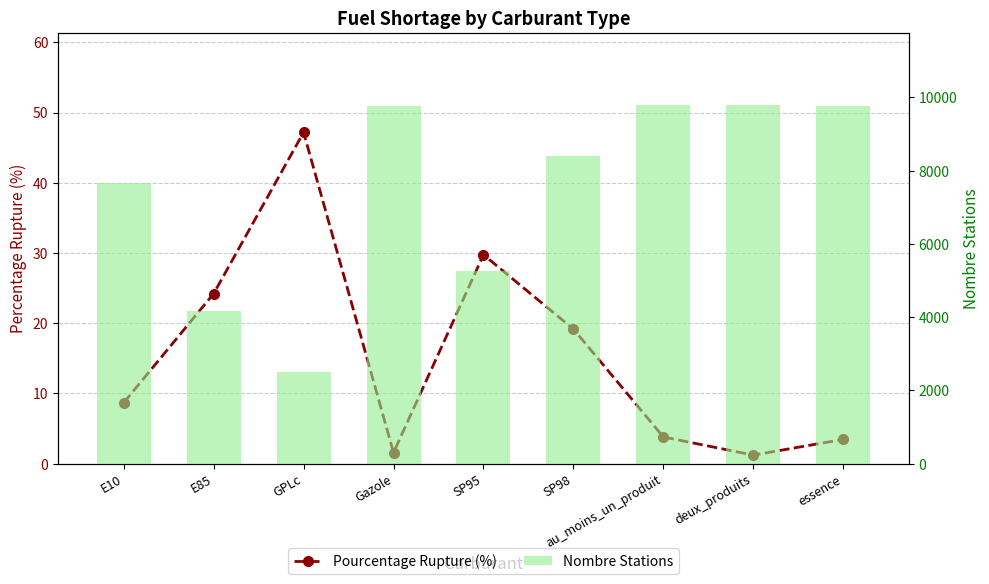

Between au_moins_un_produit and essence, which series saw the biggest shift?

Nombre Stations